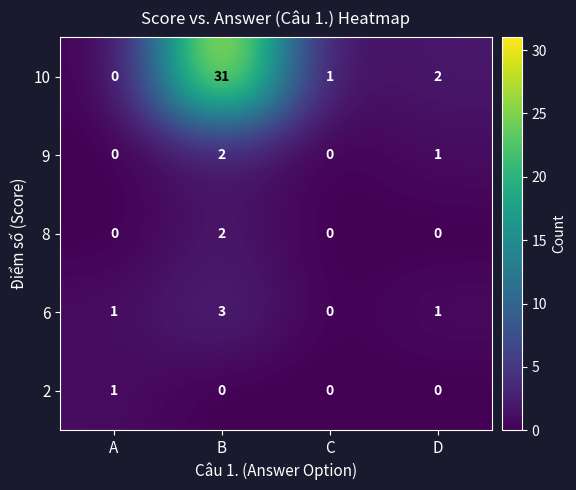

How many distinct data groups are displayed?

5